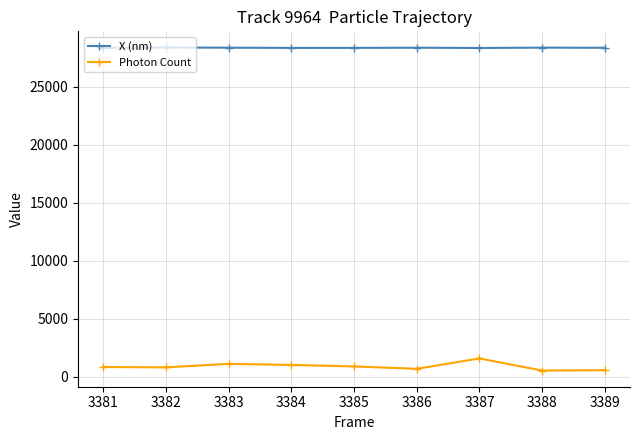

True or false: X (nm) and Photon Count cross at least once.

False